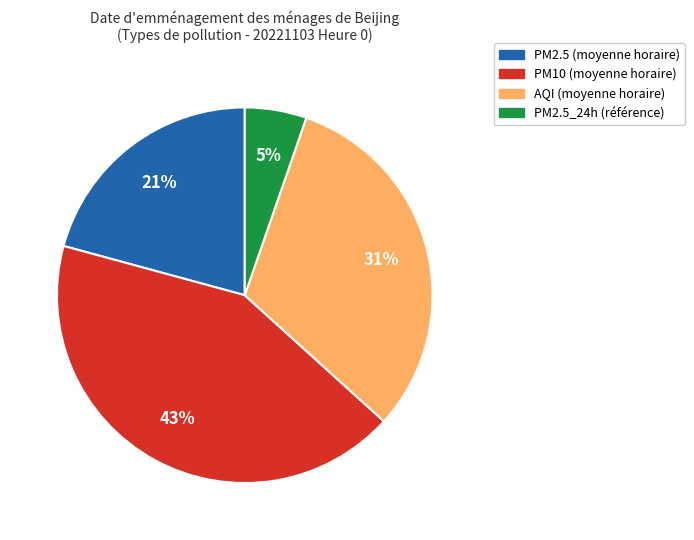

To the nearest percent, what is the average slice percentage?

25%